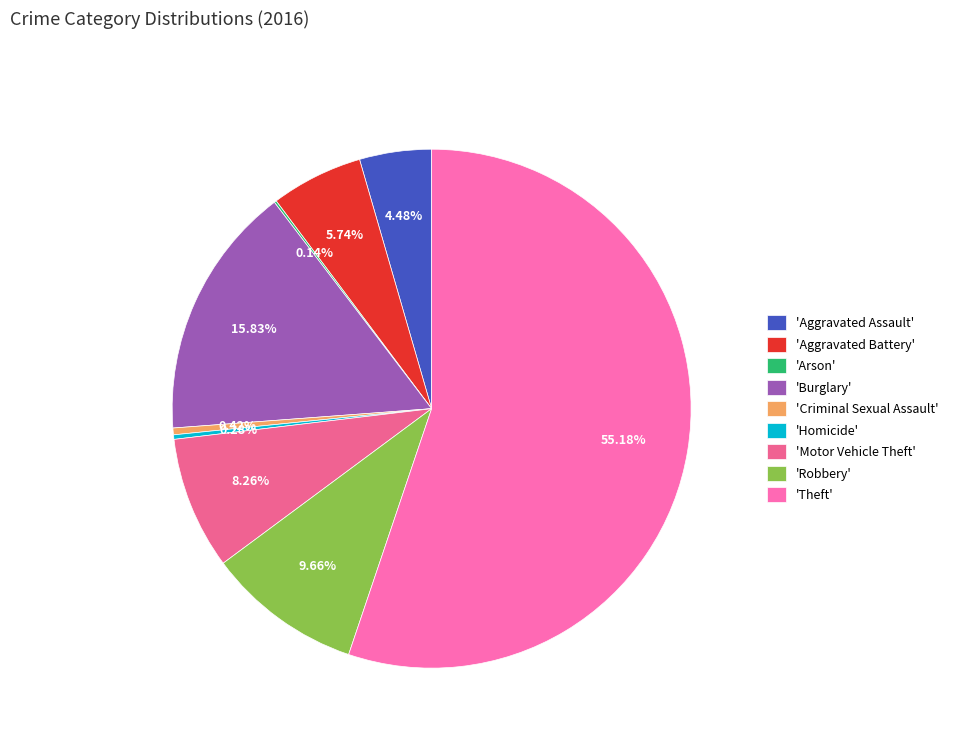

Rank the categories by value from highest to lowest.

Theft, Burglary, Robbery, Motor Vehicle Theft, Aggravated Battery, Aggravated Assault, Criminal Sexual Assault, Homicide, Arson